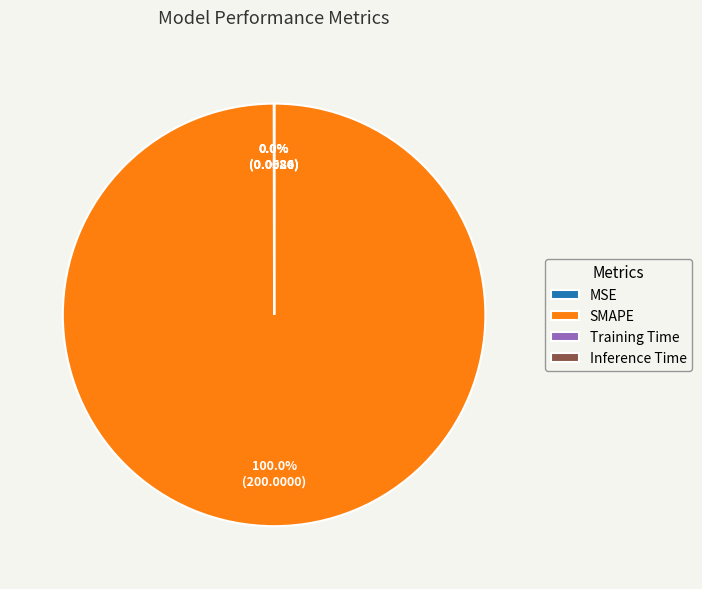

Is there any slice that represents more than half of the pie?

Yes